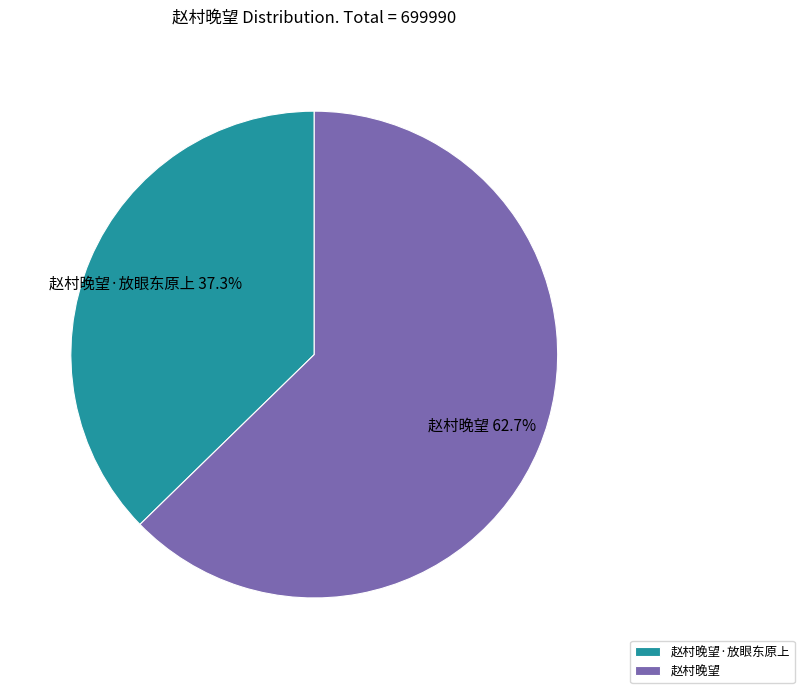

To the nearest percent, what is the difference between the 赵村晚望·放眼东原上 and 赵村晚望 slice percentages?

25%